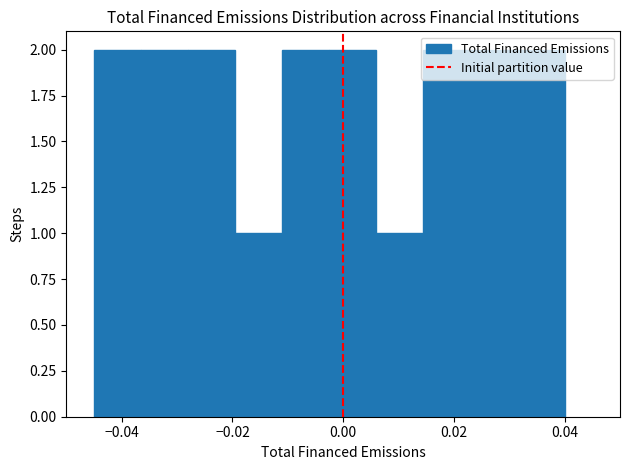

Reading left to right, transcribe this chart: for each bar, give the range it covers on the x-axis and its height. Neither the bar edges nor the heights are printed on the chart, so give them approximately, as read against the axes.

-0.044 to -0.036: 2
-0.036 to -0.028: 2
-0.028 to -0.020: 2
-0.020 to -0.010: 1
-0.010 to -0.002: 2
-0.002 to 0.006: 2
0.006 to 0.014: 1
0.014 to 0.024: 2
0.024 to 0.032: 2
0.032 to 0.040: 2